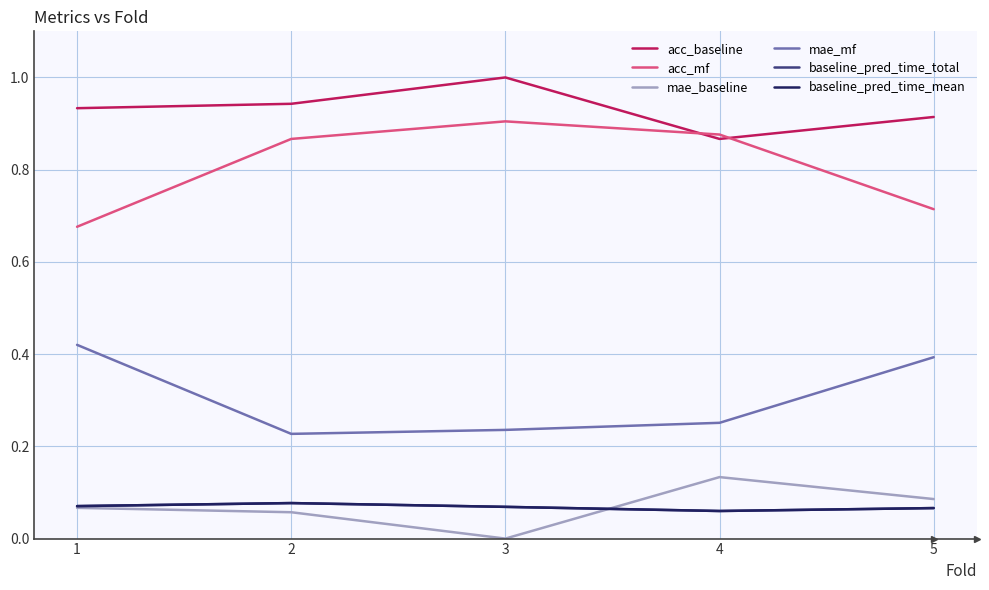

Is this an area chart (filled region under the line)?

No